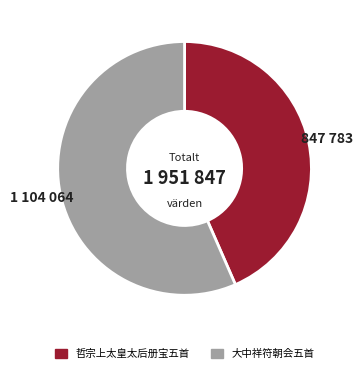

Is there any slice that represents more than half of the pie?

Yes